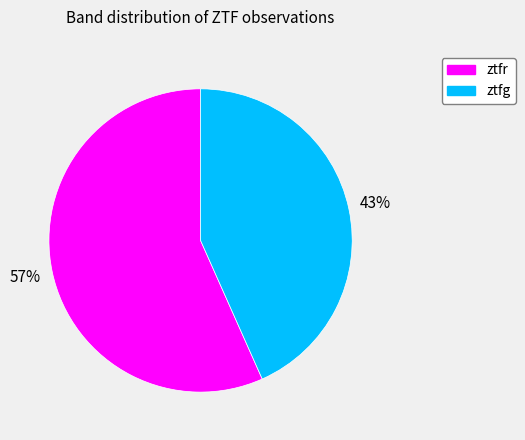

Between ztfr and ztfg, which is larger?

ztfr